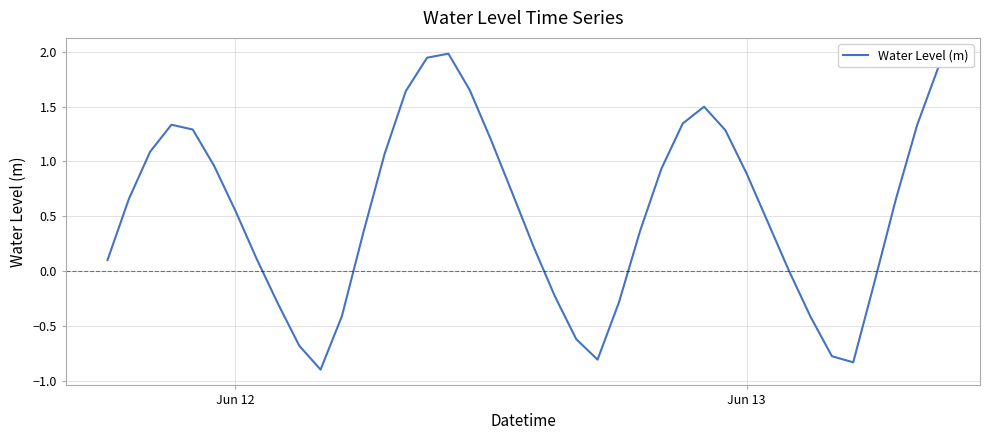

What is the maximum value shown in the chart?

2.0